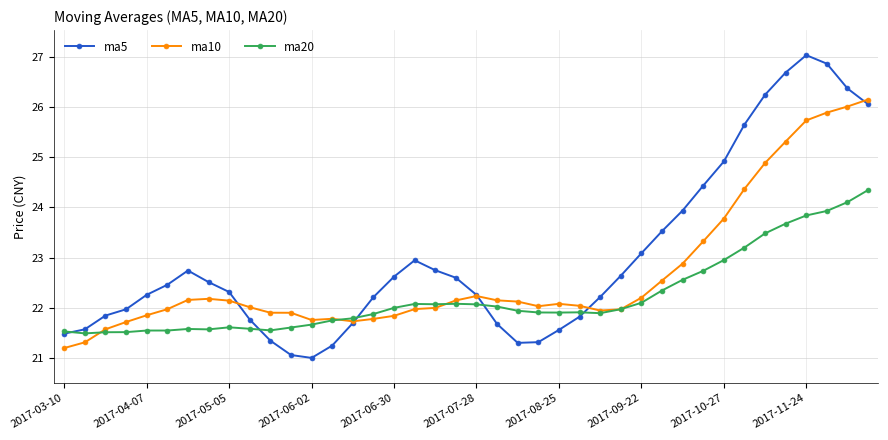

Which series has the largest range (max minus min)?

ma5